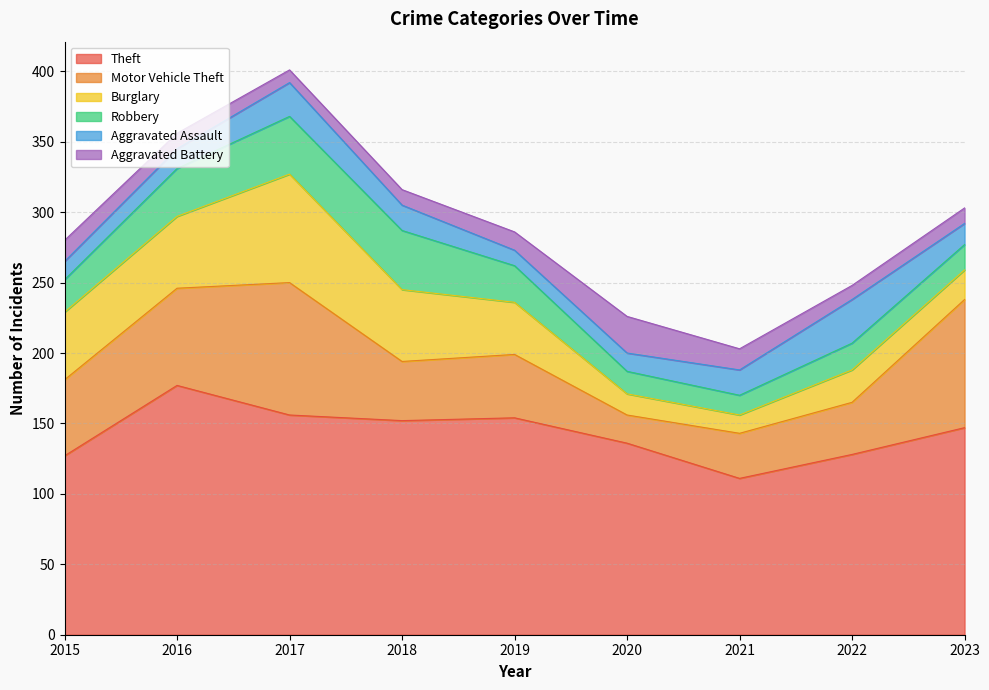

What are all the series names shown in the legend?

Theft, Motor Vehicle Theft, Burglary, Robbery, Aggravated Assault, Aggravated Battery